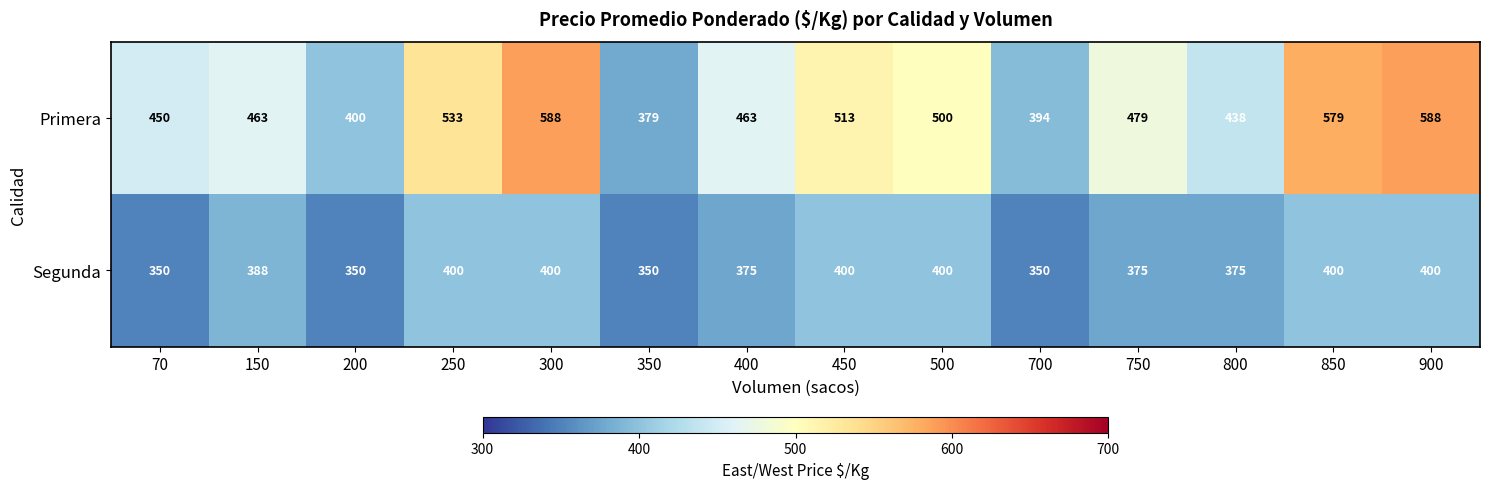

True or false: Segunda has a value of 484 at 350.

False